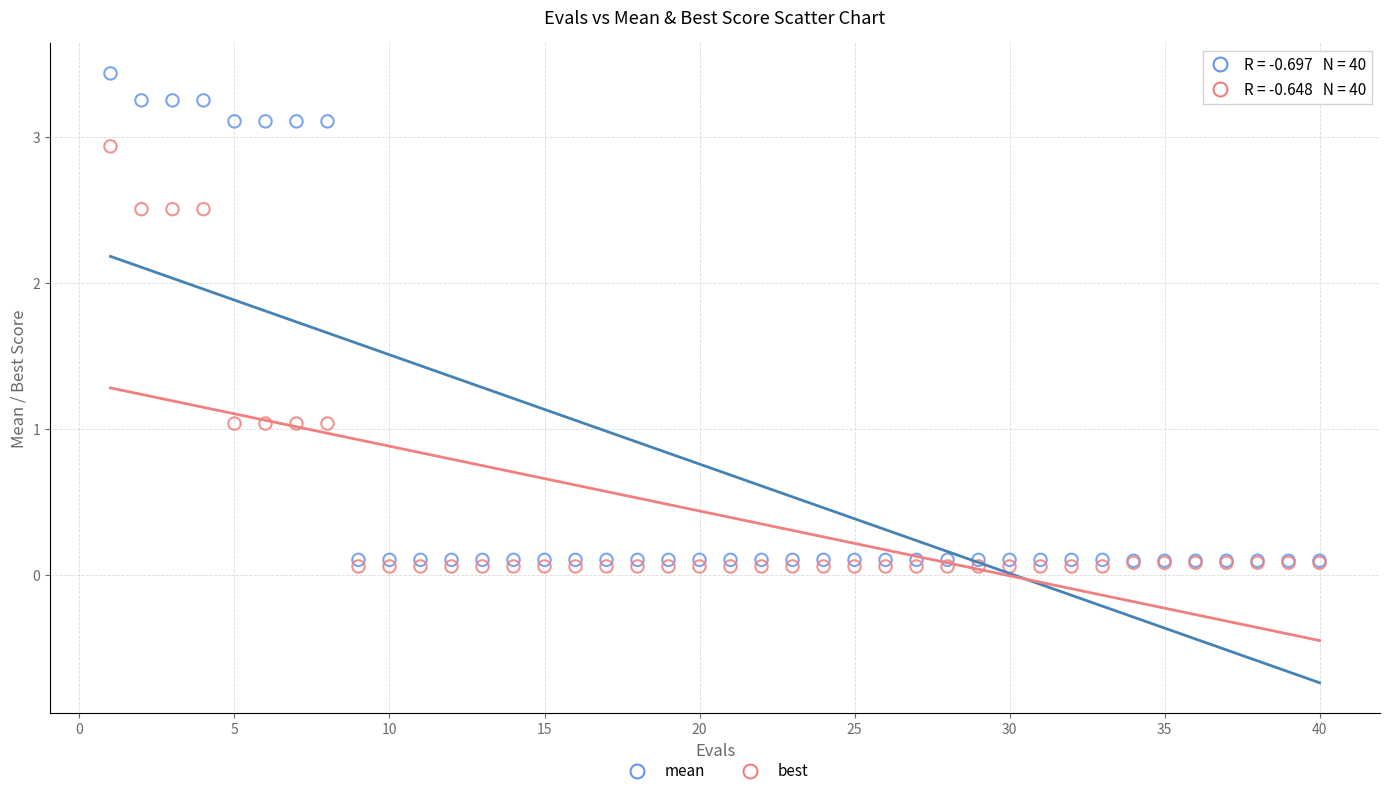

Which series contains the highest Y value?

mean